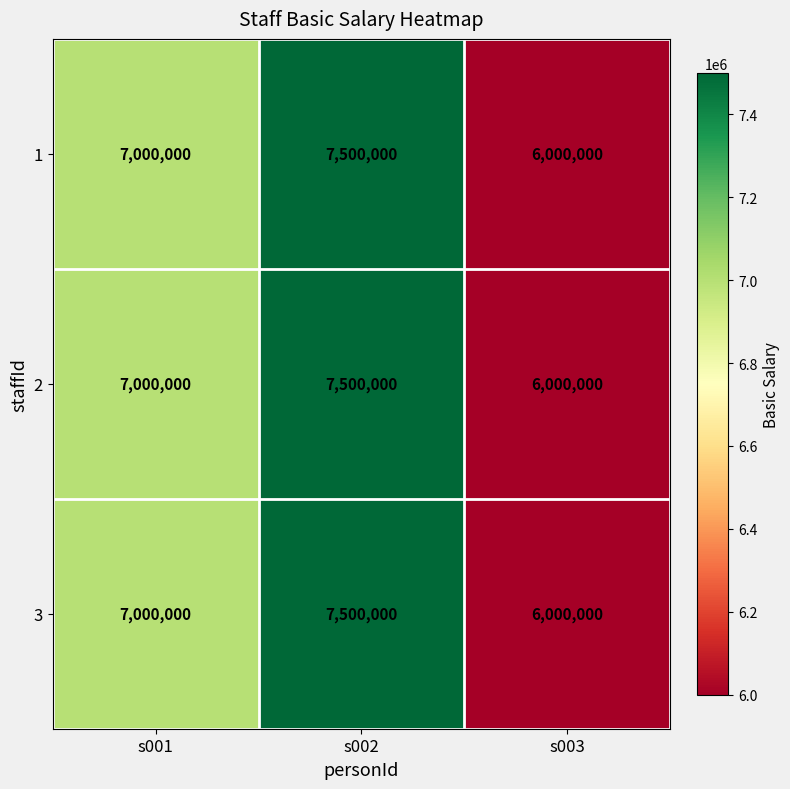

Rank the categories by 3 value from lowest to highest.

s003, s001, s002